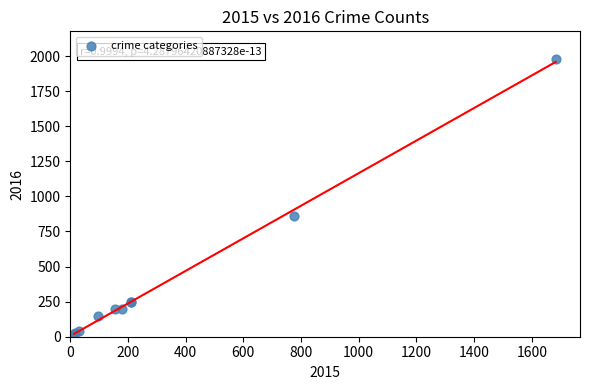

What Y value in the scatter plot is closest to 998?

858